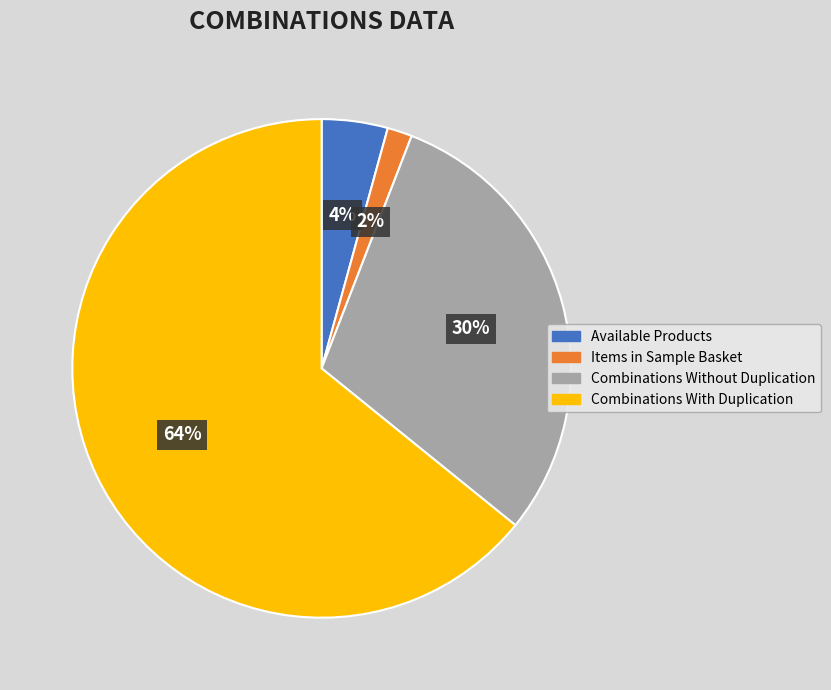

Rank the categories by value from highest to lowest.

Combinations With Duplication, Combinations Without Duplication, Available Products, Items in Sample Basket